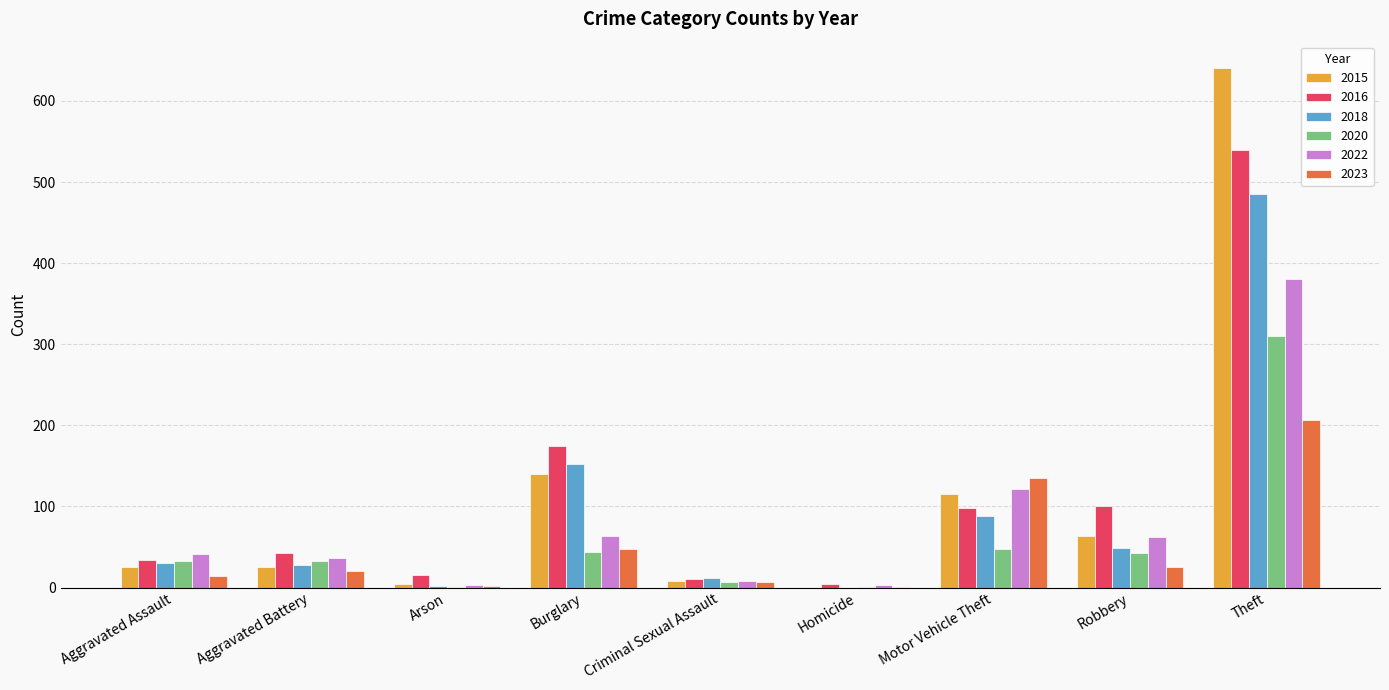

True or false: 2022 has a value of 3 at Homicide.

True